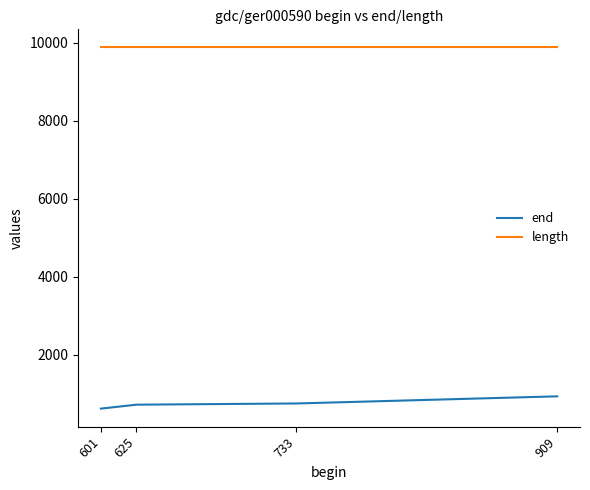

Rank the series by their maximum value, from highest to lowest.

length, end